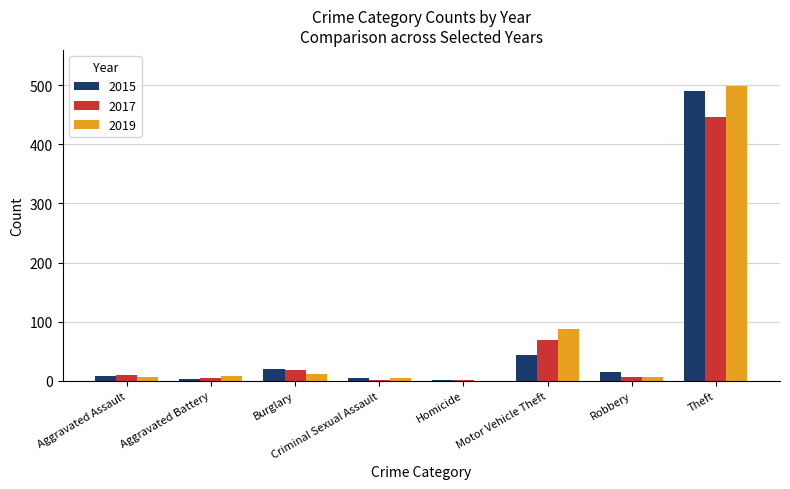

What is the sum of the 2015 values at Burglary and Robbery?

34